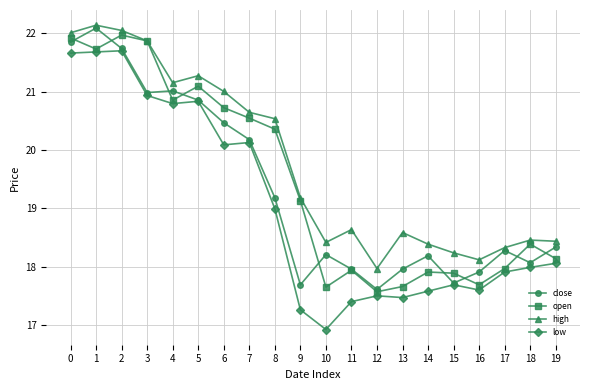

What is the difference between the second highest and second lowest values in the high series?

3.9